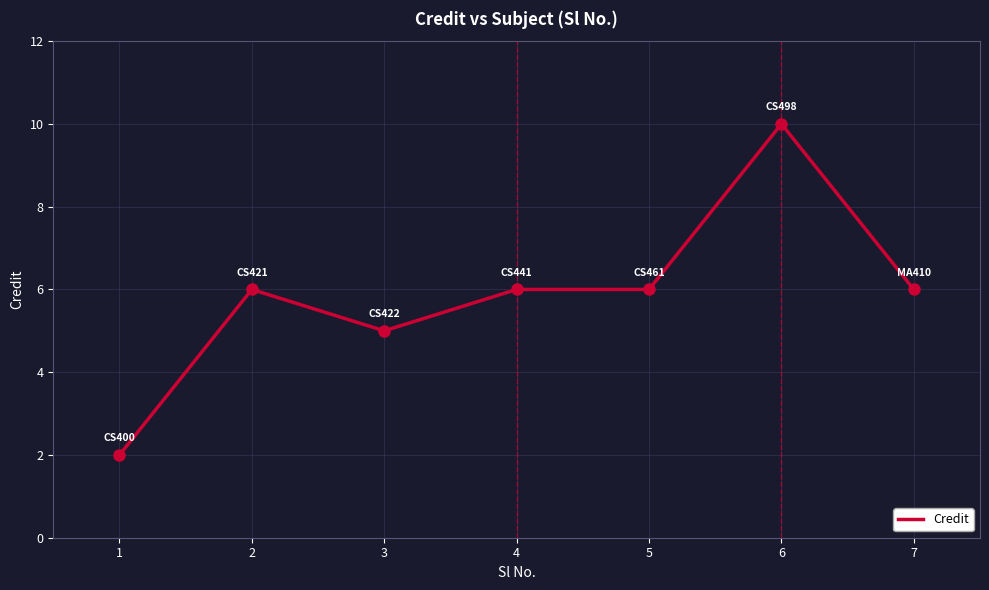

True or false: the data shows 3 at 1.

False